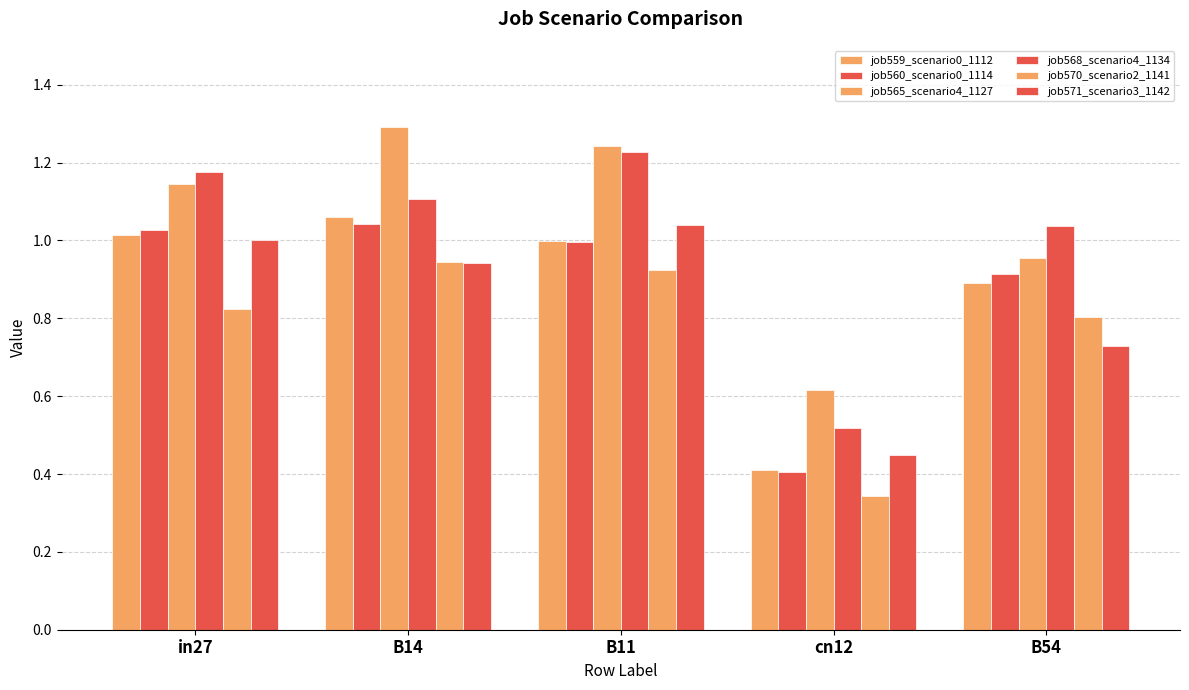

Between B11 and B54, which series saw the biggest shift?

job571_scenario3_1142